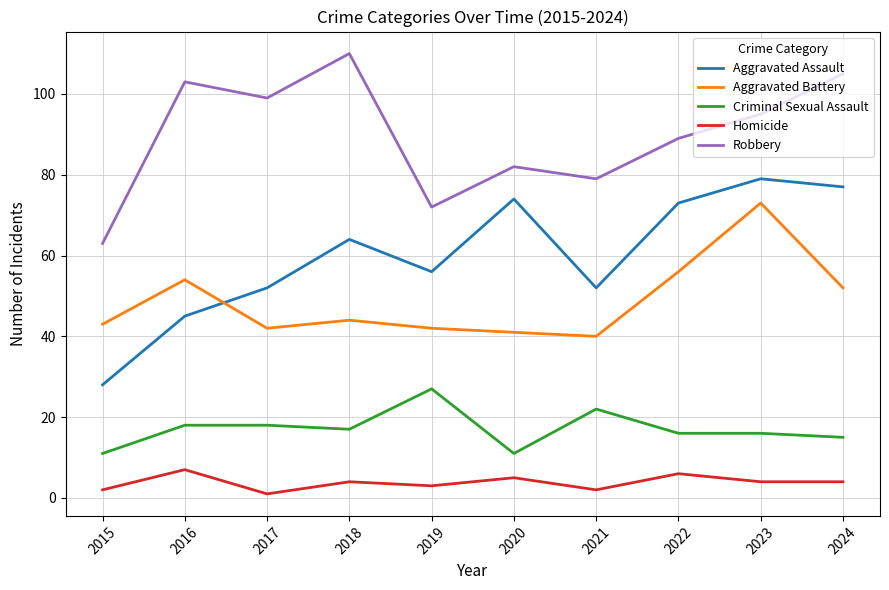

Reading left to right, list all the values displayed in this chart.

Aggravated Assault: 28	45	52	64	56	74	52	73	79	77
Aggravated Battery: 43	54	42	44	42	41	40	56	73	52
Criminal Sexual Assault: 11	18	18	17	27	11	22	16	16	15
Homicide: 2	7	1	4	3	5	2	6	4	4
Robbery: 63	103	99	110	72	82	79	89	95	105